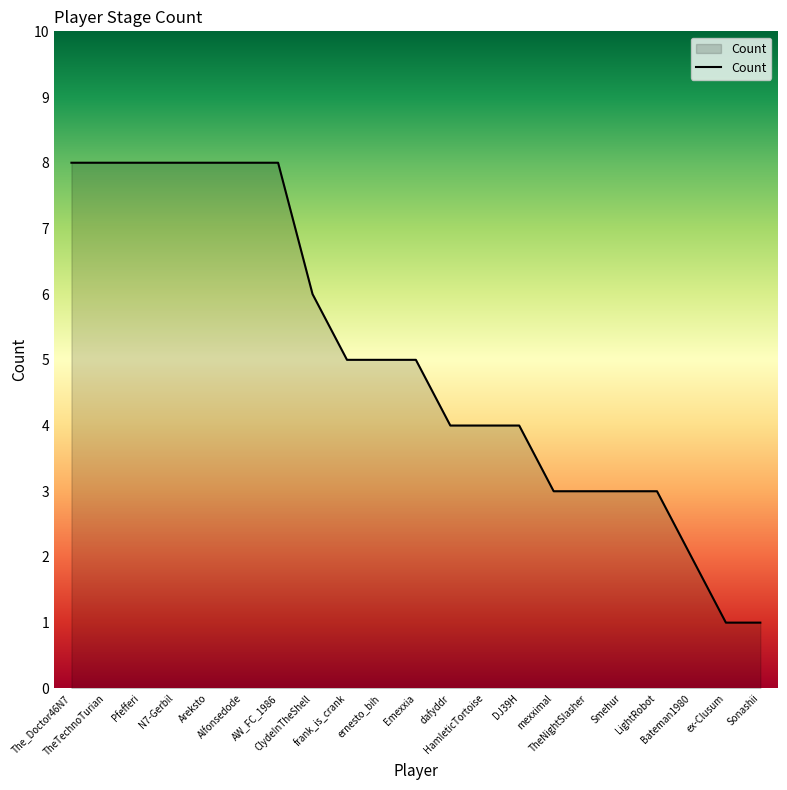

What is the maximum value shown in the chart?

8